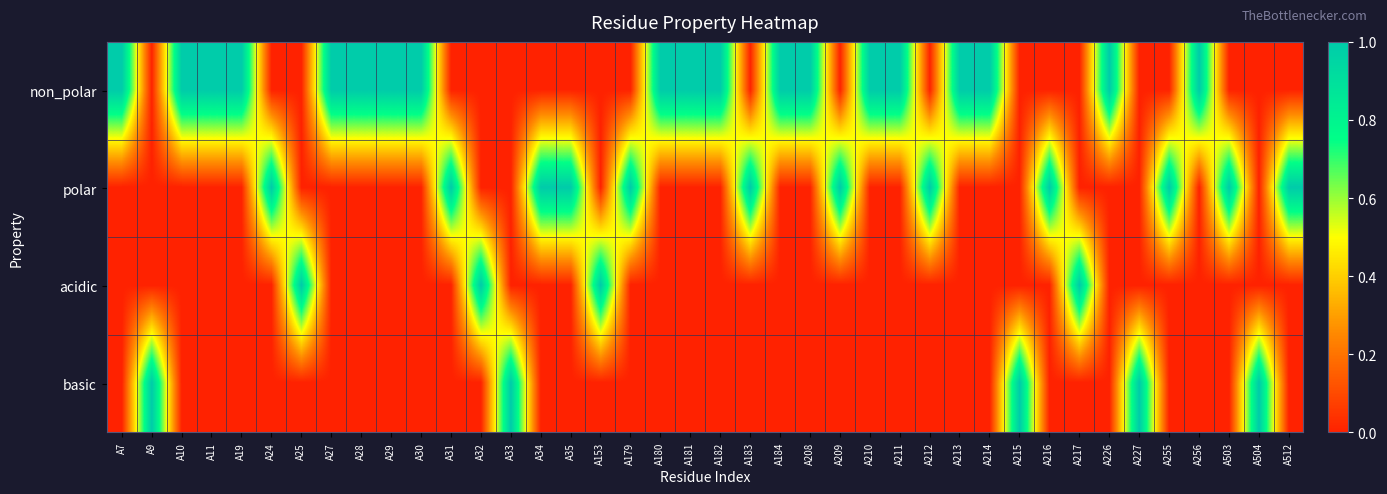

Which has a higher value, A512 or A30?

A30